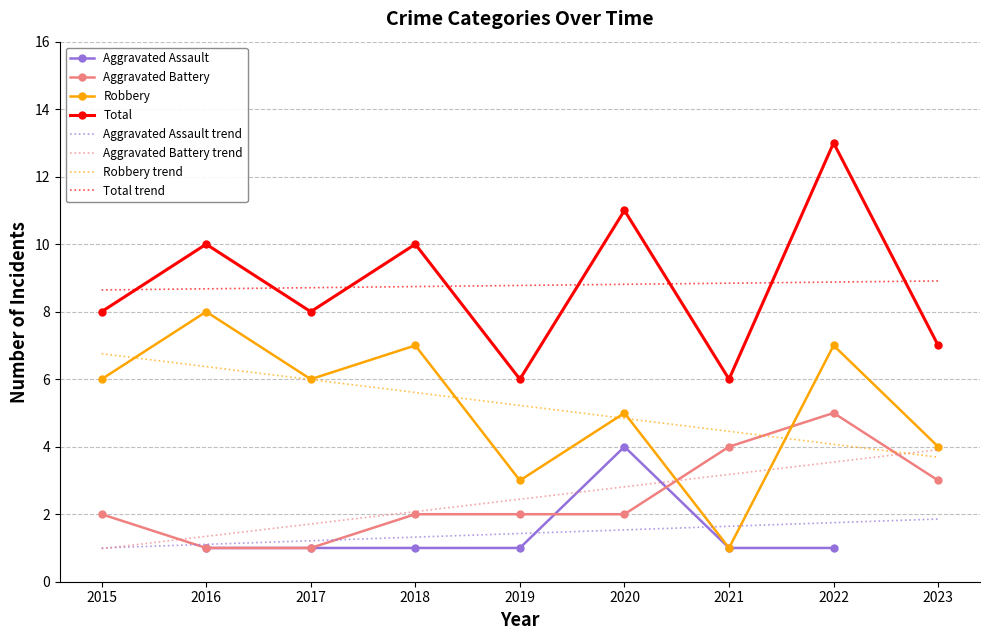

Which category has the highest value across all series?

2022